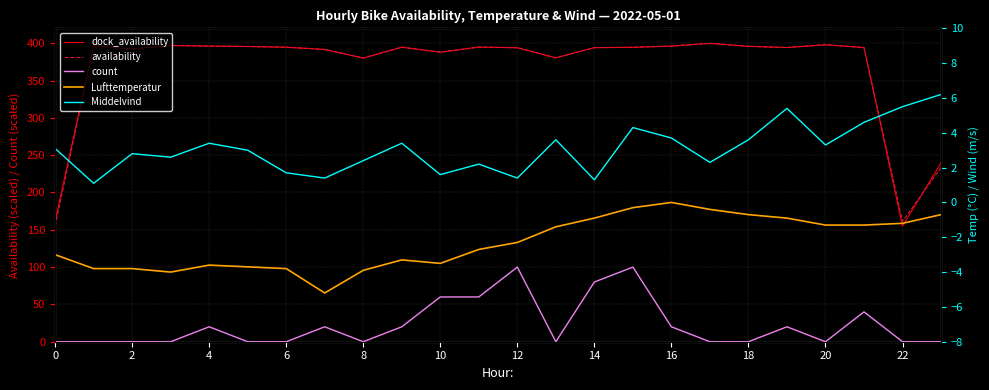

True or false: Lufttemperatur and availability cross at least once.

False